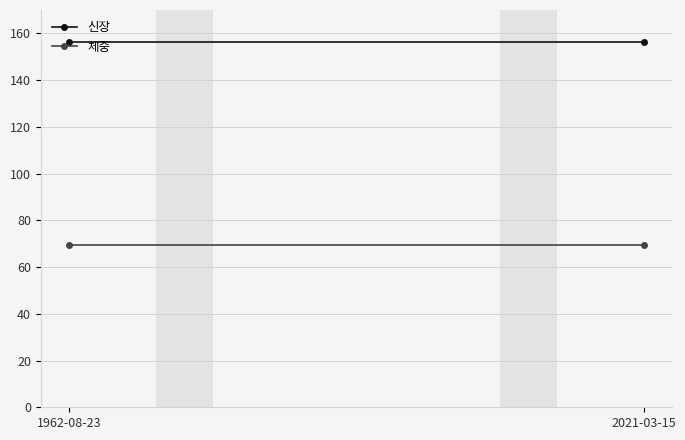

Reading left to right, transcribe all the data shown in this chart.

신장: 156.2	156.2
체중: 69.5	69.5